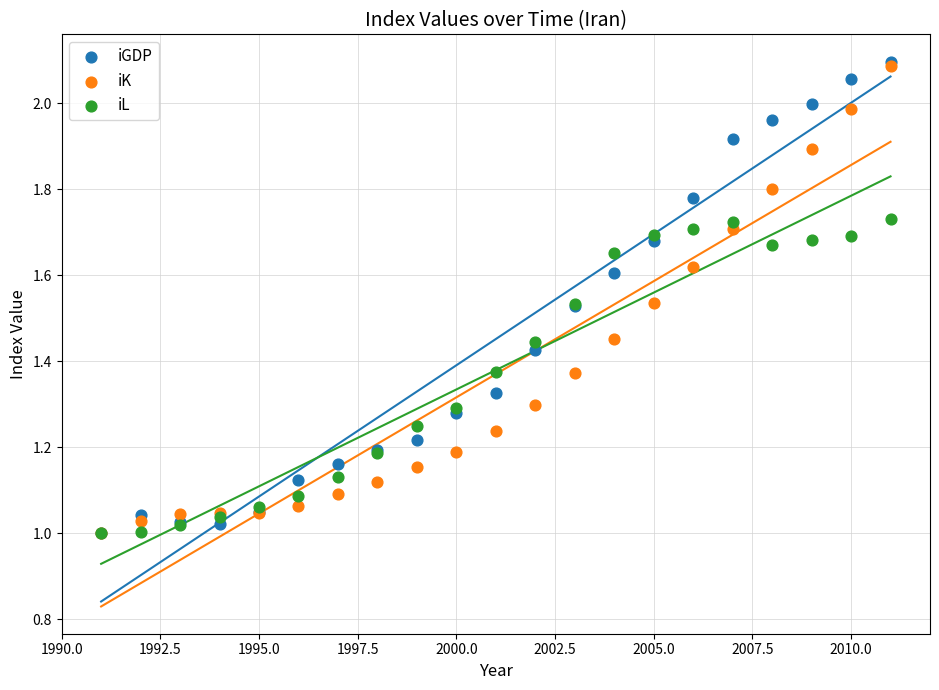

Which series has the largest Y range (max minus min)?

iGDP